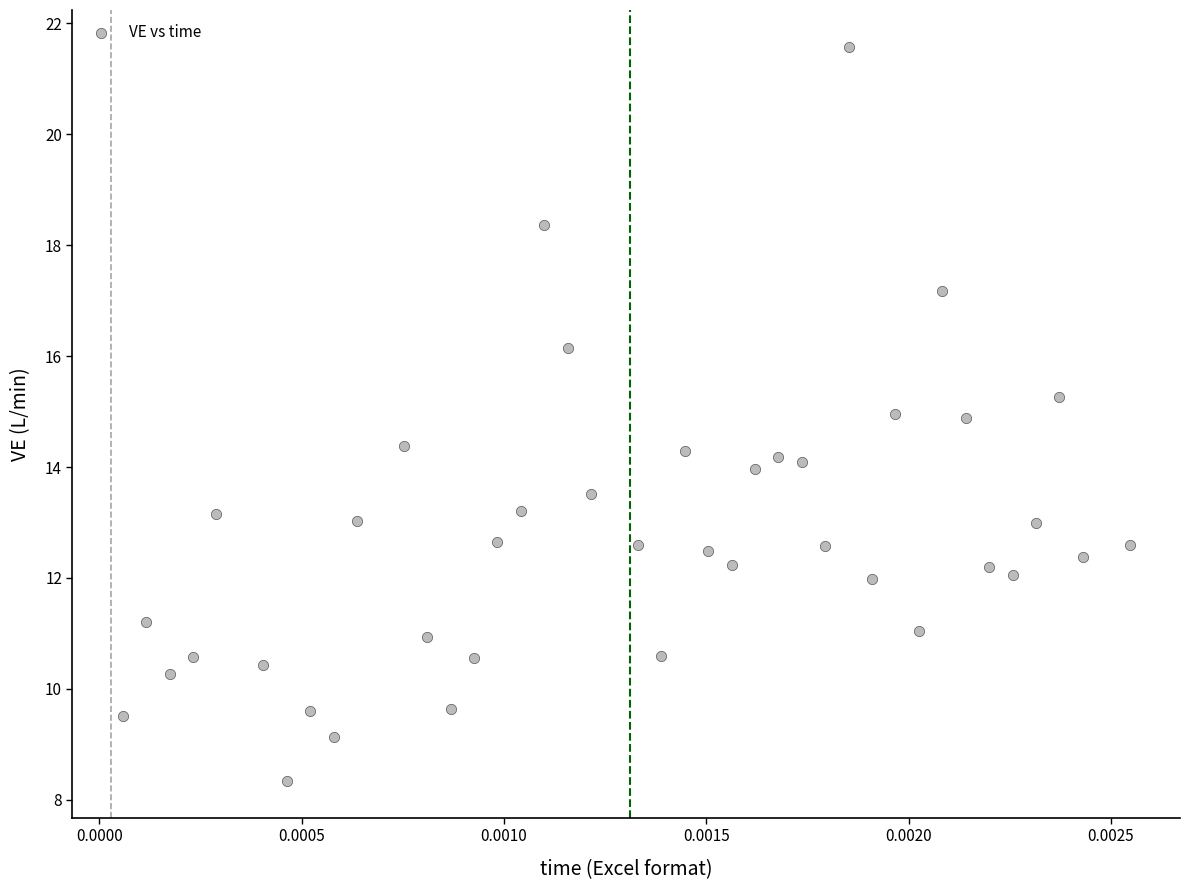

What is the range of Y values (max minus min)?

13.2